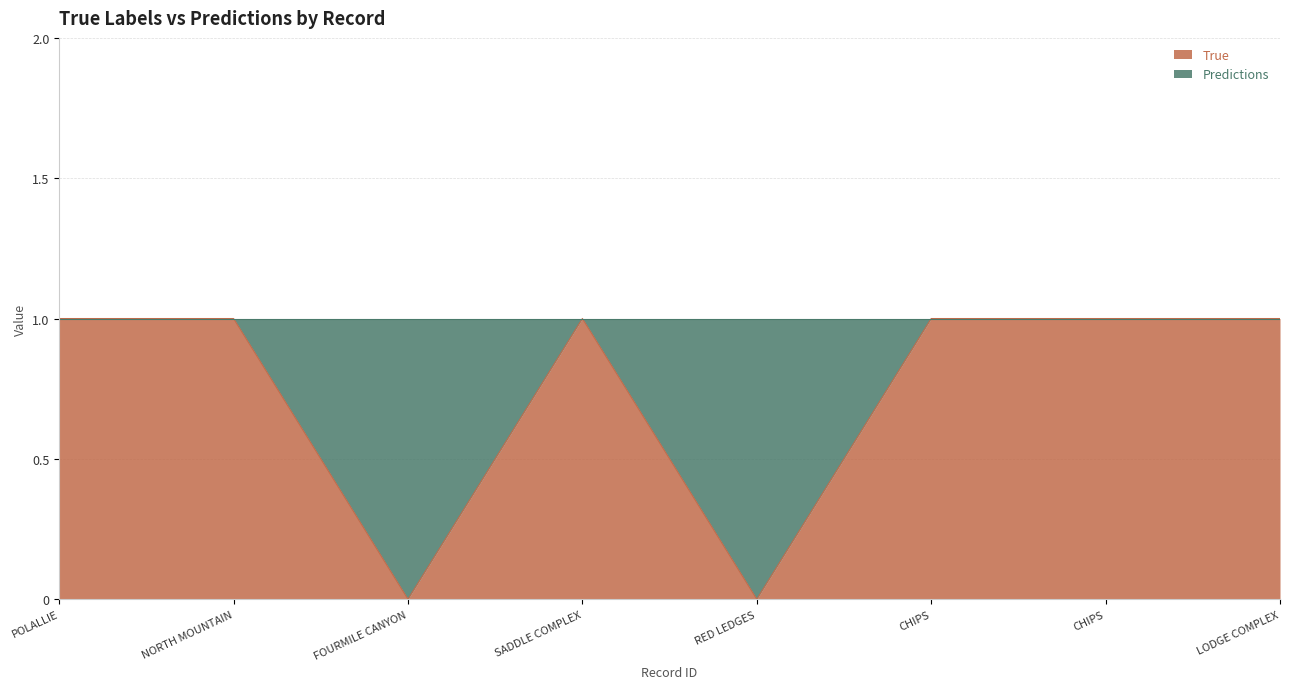

Reading left to right, what are all the values shown in this chart?

POLALLIE=1	NORTH MOUNTAIN=1	FOURMILE CANYON=0	SADDLE COMPLEX=1	RED LEDGES=0	CHIPS=1	CHIPS=1	LODGE COMPLEX=1